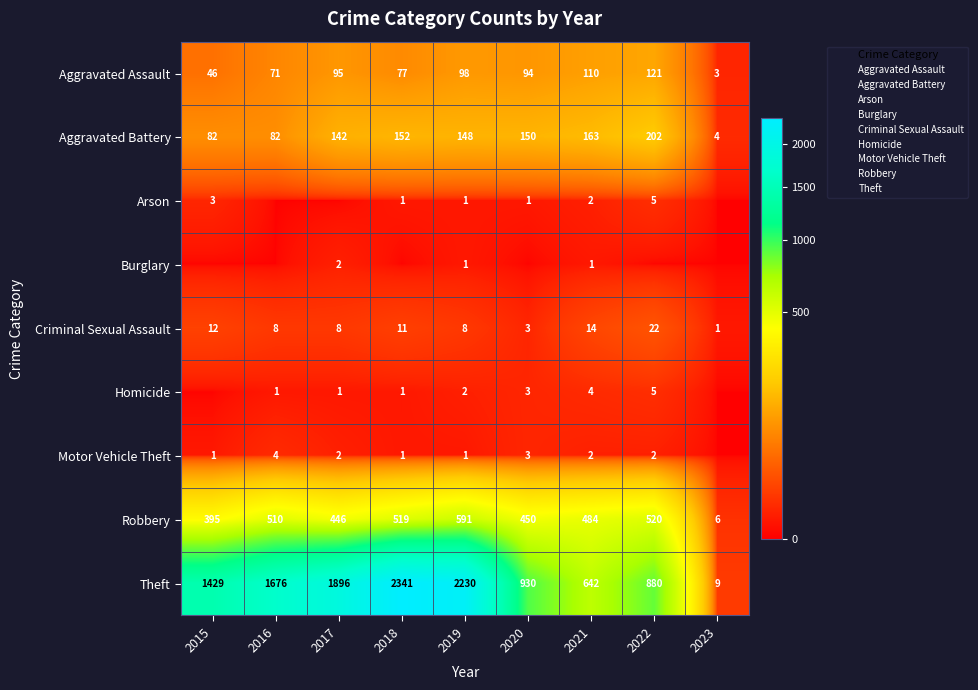

At how many categories does at least one series exceed 558?

8